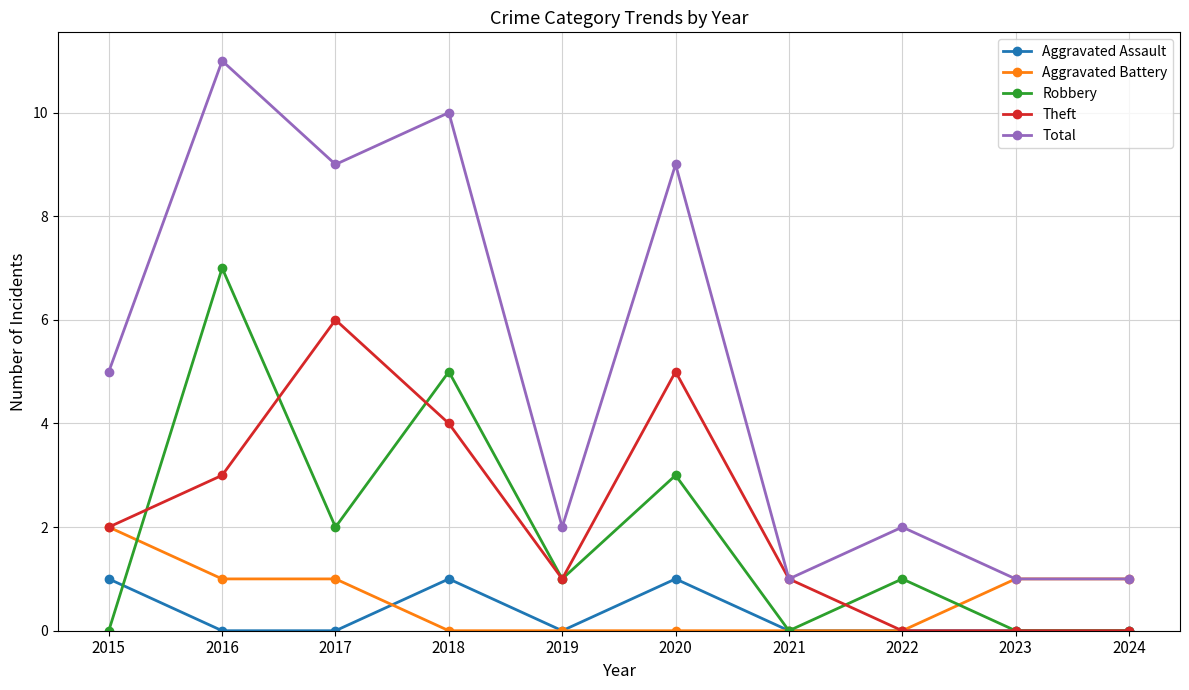

Between which two adjacent categories do Aggravated Battery and Robbery first intersect?

2015 and 2016